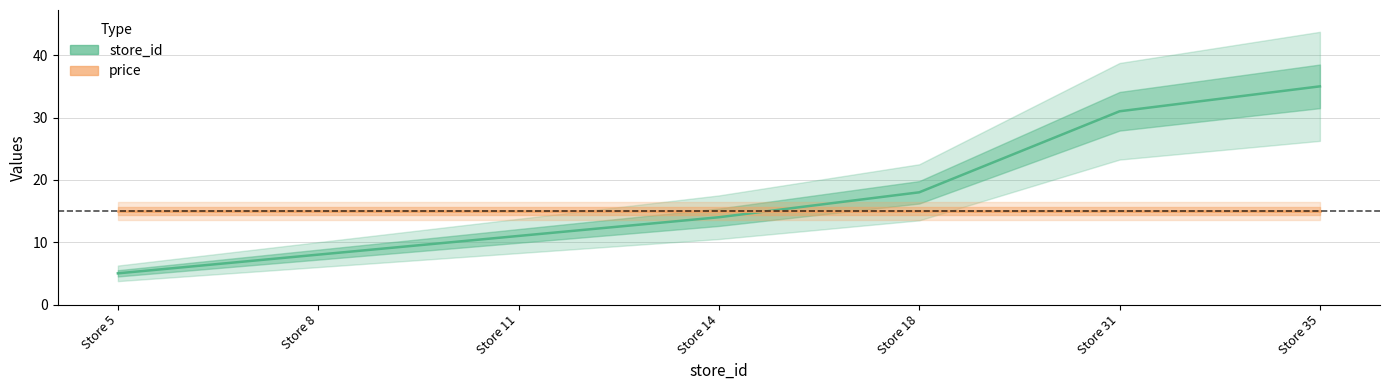

What is the difference between the store_id values at Store 11 and Store 5?

6